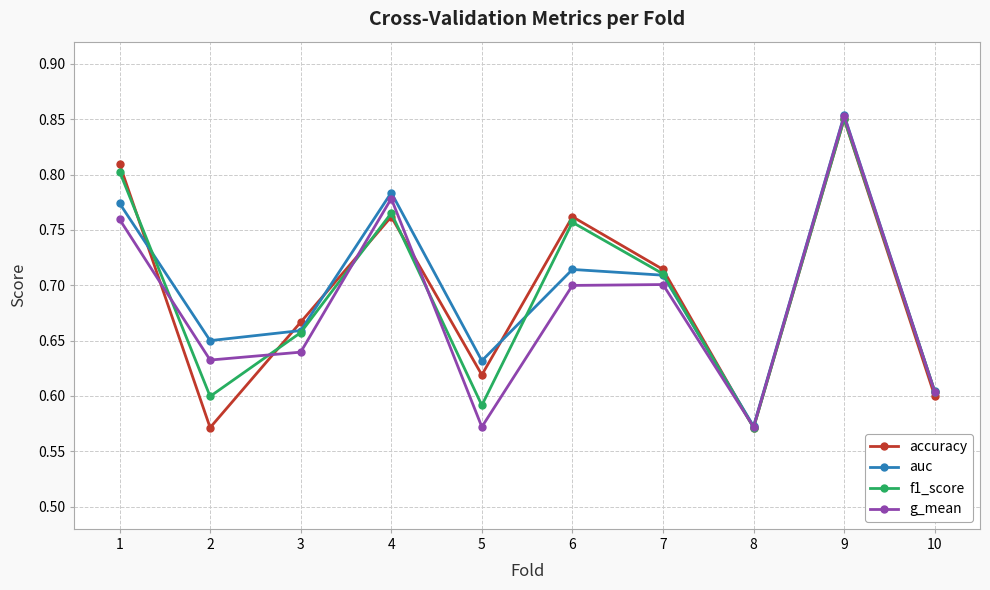

How many interior local valleys does the f1_score series have?

3